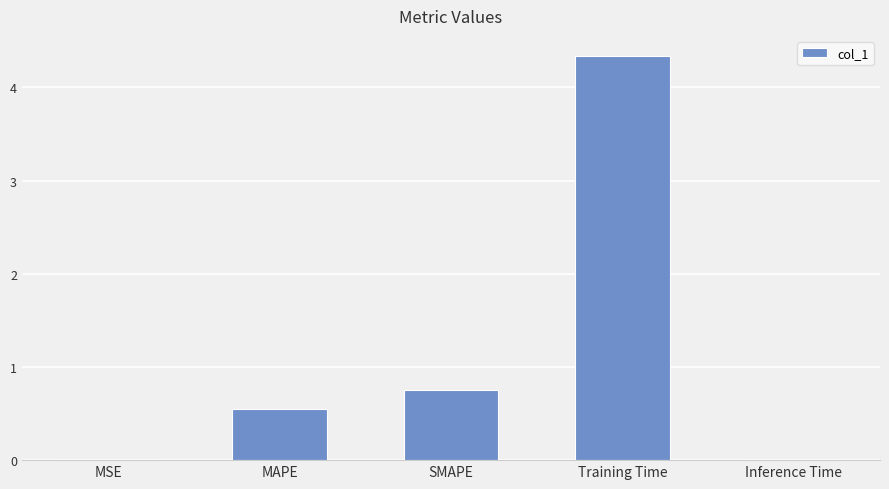

What is the sum of the values at MAPE and Training Time?

4.9